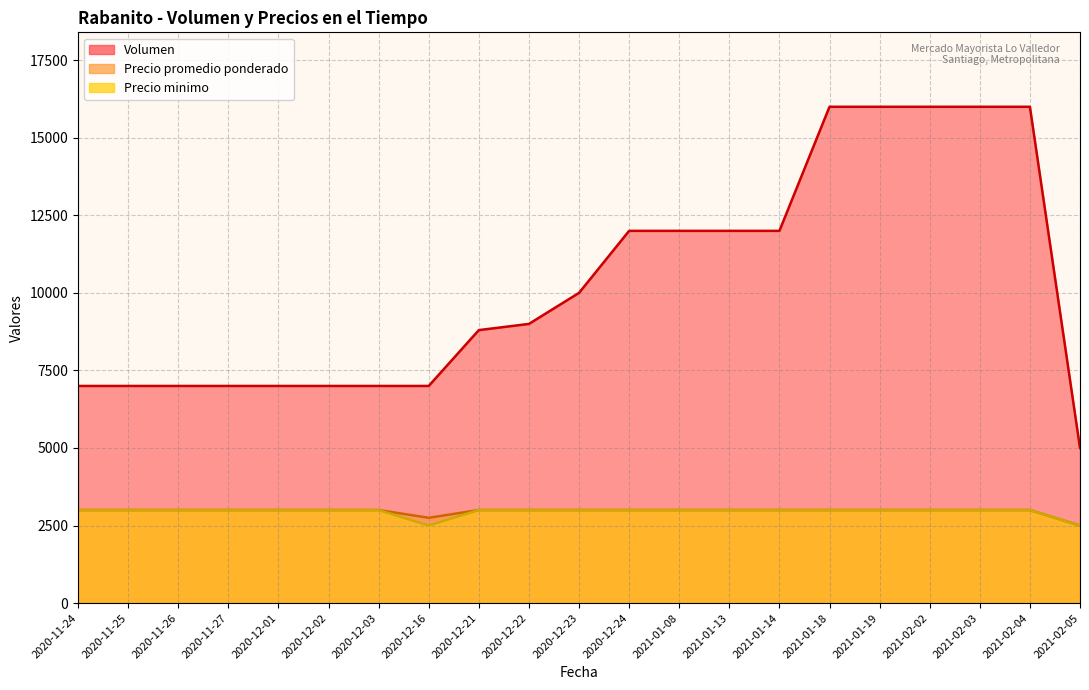

What is the value of the Precio minimo point at the 5th from the left?

3000